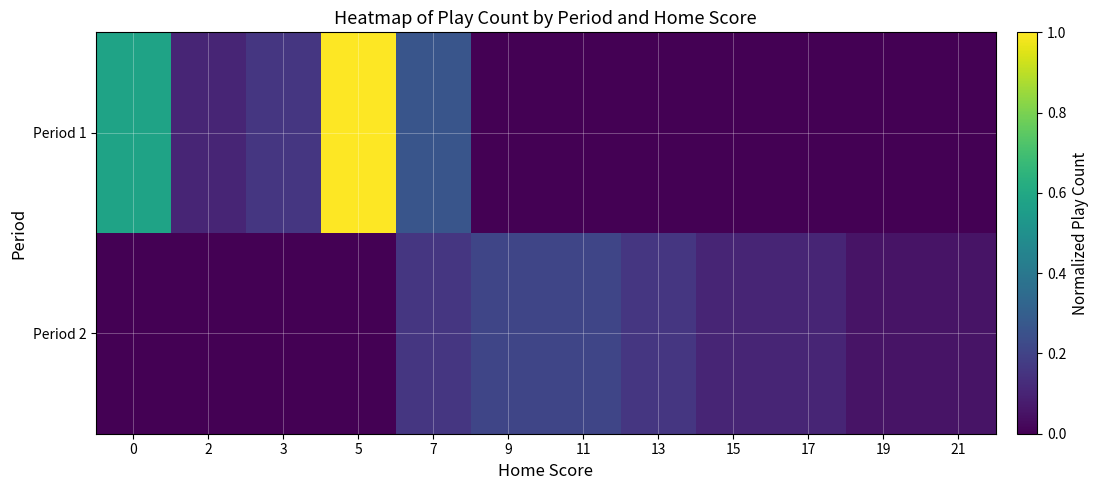

List the series in order of their peak value, lowest first.

Period 2, Period 1